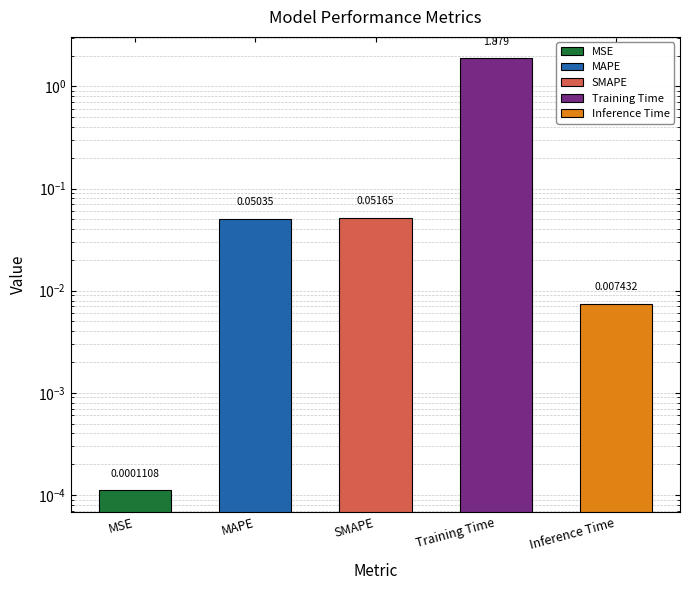

The value at MSE is 0.0. True or false?

False